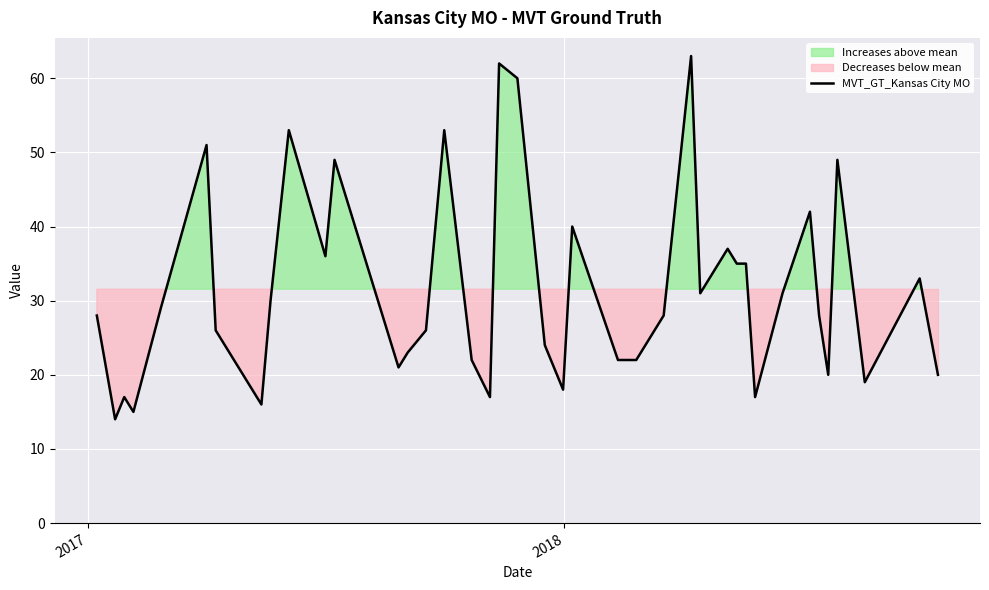

At which category does the data reach its first local valley?

2017